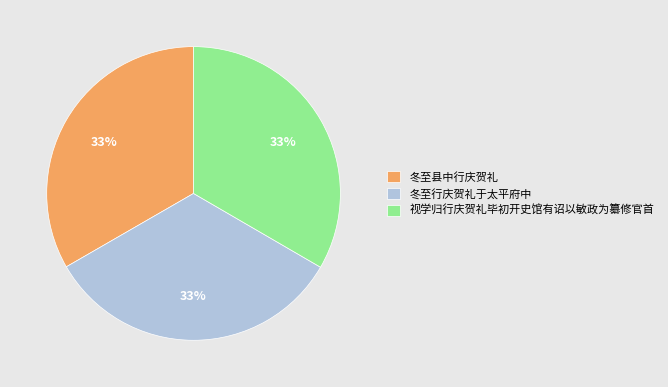

Is it true that 冬至县中行庆贺礼 is 33% of the pie?

True